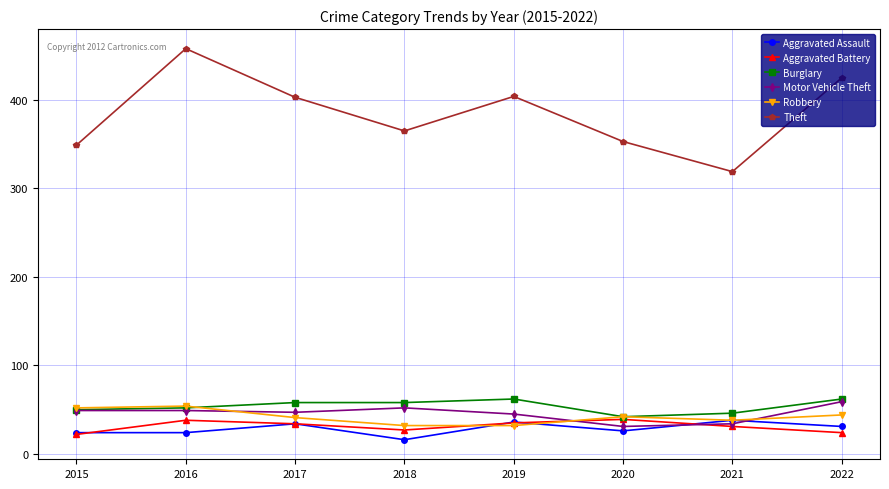

What is the value of the Aggravated Battery point at the 1st from the left?

22